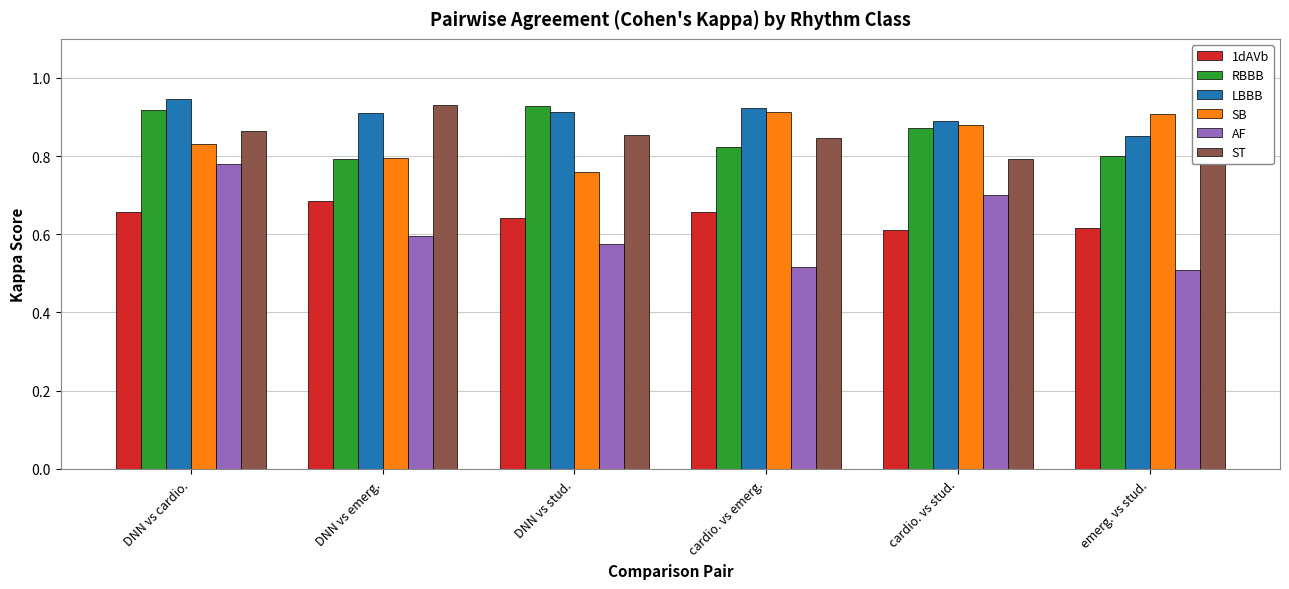

Which series has the largest range (max minus min)?

AF